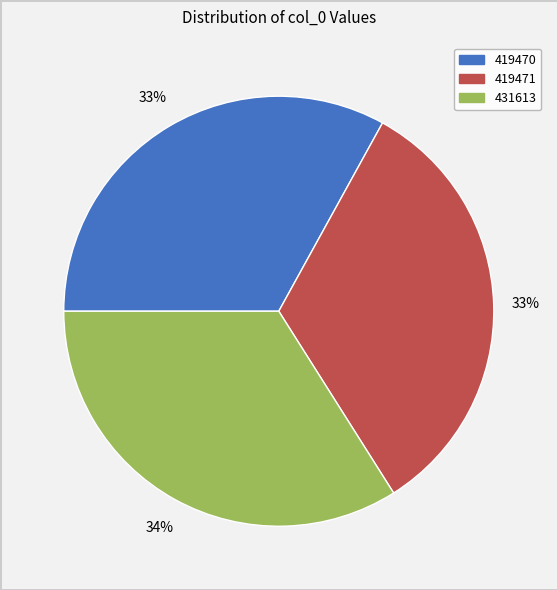

To the nearest percent, what portion does 419471 represent?

33%